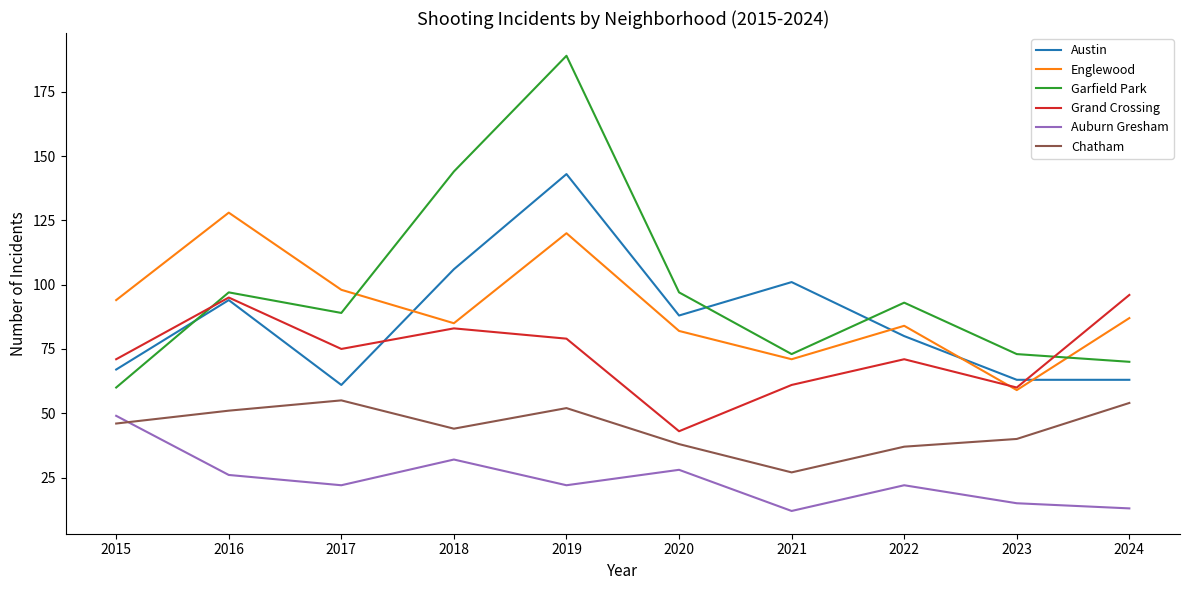

What is the difference between the Chatham values at 2017 and 2016?

4